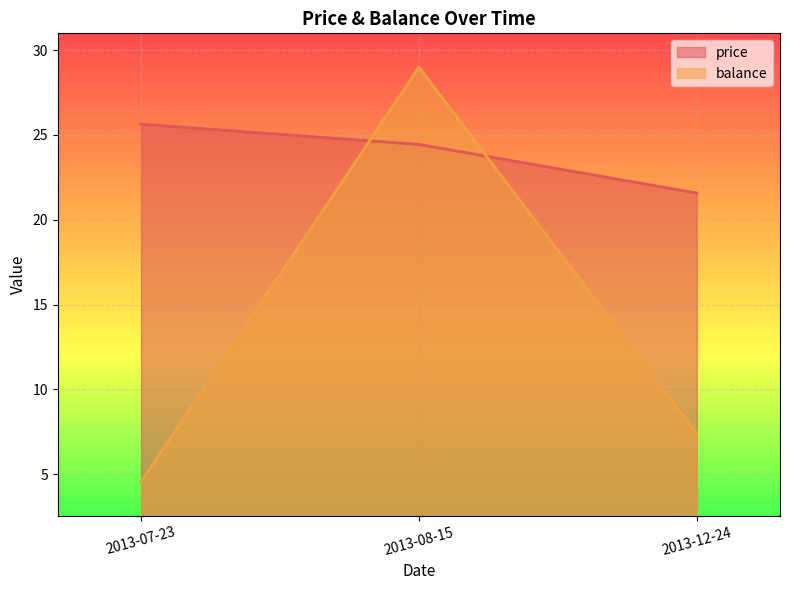

List the labels in order of balance value, smallest first.

2013-07-23, 2013-12-24, 2013-08-15